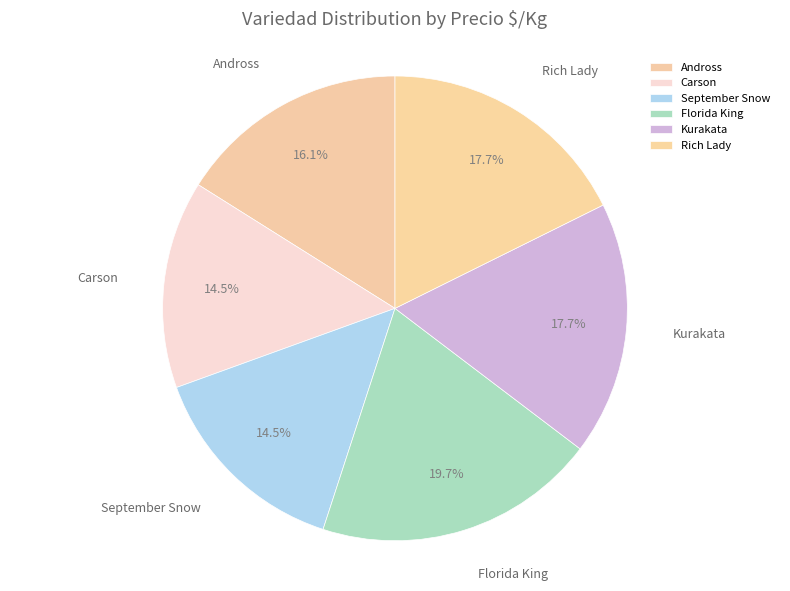

Count the number of slices in the pie.

6